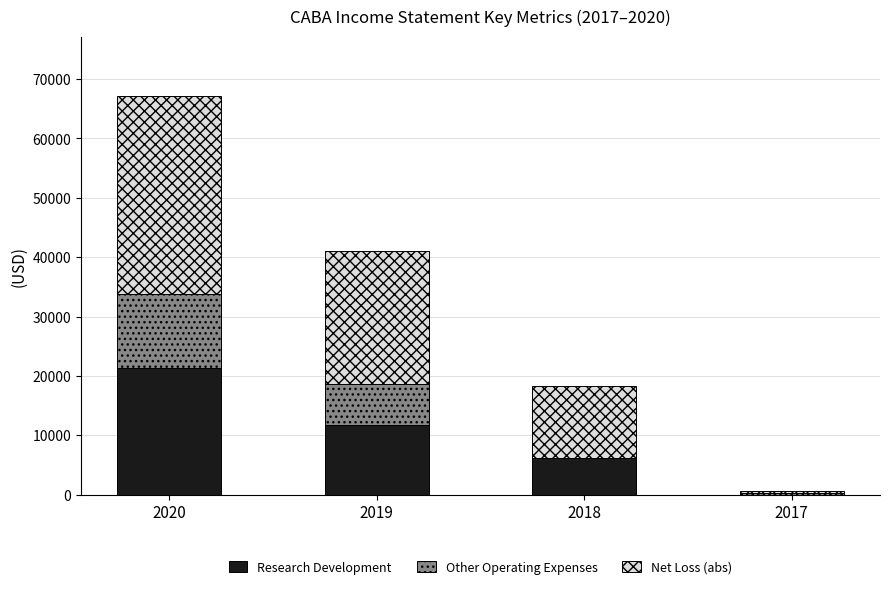

What is the value of the Research Development bar at the 2nd from the left?

11700